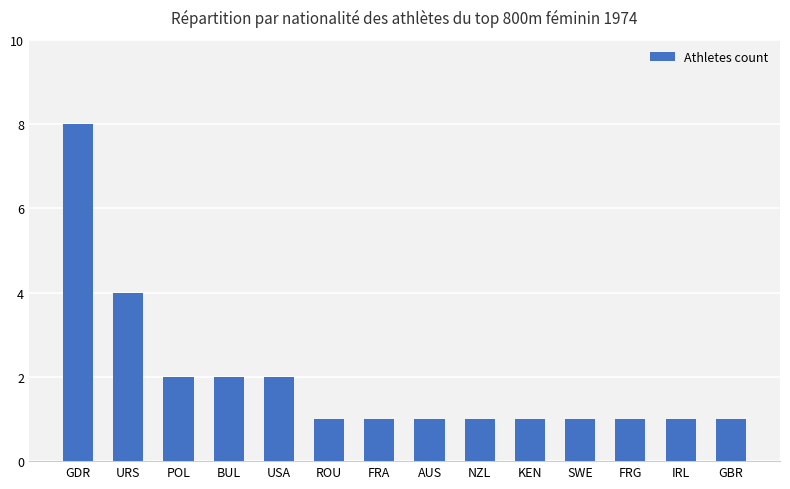

Reading left to right, extract all data points from this chart.

8	4	2	2	2	1	1	1	1	1	1	1	1	1